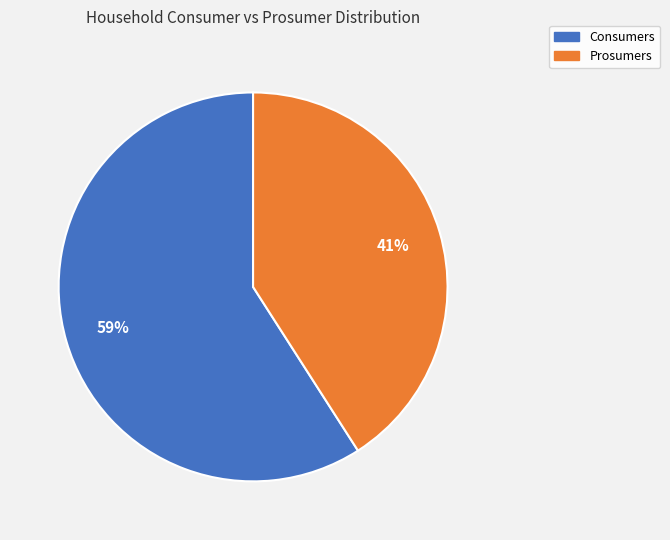

To the nearest percent, what is the difference between the largest and smallest slice percentages?

18%